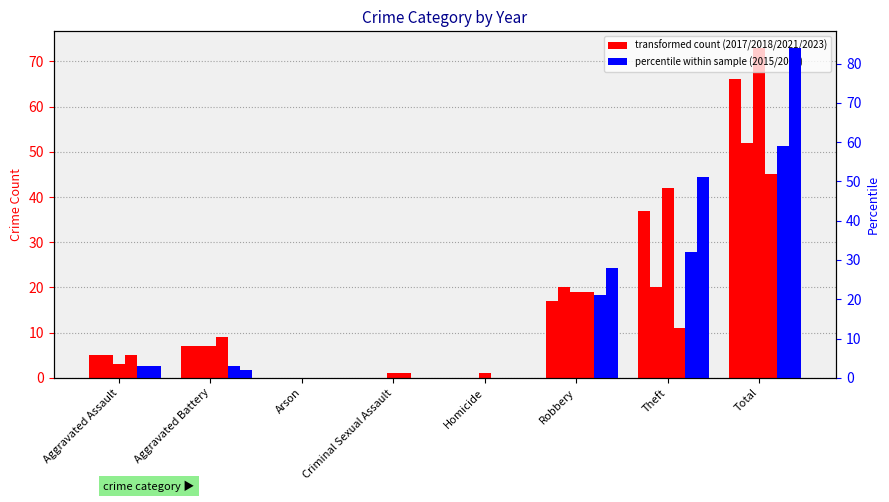

Reading right to left, transcribe all the data shown in this chart.

2017: Total=66	Theft=37	Robbery=17	Homicide=0	Criminal Sexual Assault=0	Arson=0	Aggravated Battery=7	Aggravated Assault=5
2021: Total=52	Theft=20	Robbery=20	Homicide=0	Criminal Sexual Assault=0	Arson=0	Aggravated Battery=7	Aggravated Assault=5
2018: Total=73	Theft=42	Robbery=19	Homicide=1	Criminal Sexual Assault=1	Arson=0	Aggravated Battery=7	Aggravated Assault=3
2023: Total=45	Theft=11	Robbery=19	Homicide=0	Criminal Sexual Assault=1	Arson=0	Aggravated Battery=9	Aggravated Assault=5
2015: Total=59	Theft=32	Robbery=21	Homicide=0	Criminal Sexual Assault=0	Arson=0	Aggravated Battery=3	Aggravated Assault=3
2016: Total=84	Theft=51	Robbery=28	Homicide=0	Criminal Sexual Assault=0	Arson=0	Aggravated Battery=2	Aggravated Assault=3